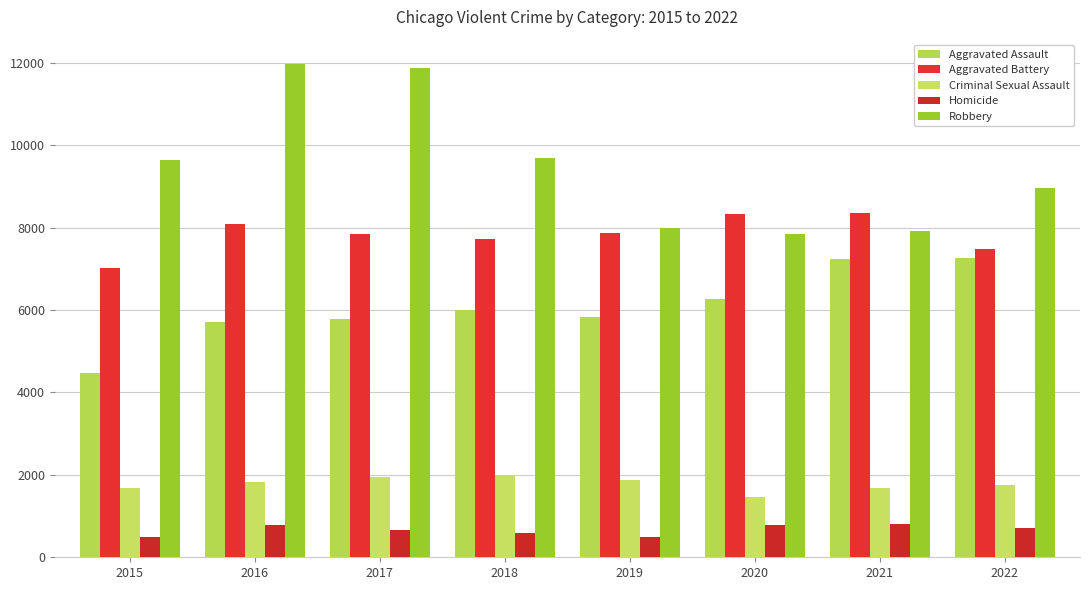

What is the minimum value for Aggravated Battery?

7018